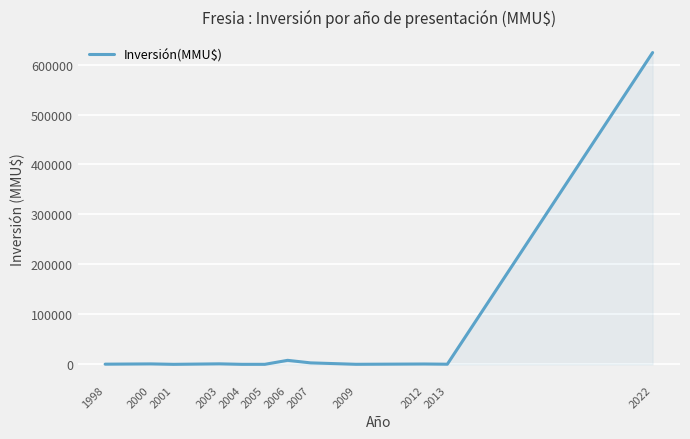

Is it true that the value at 2004 is 0?

True